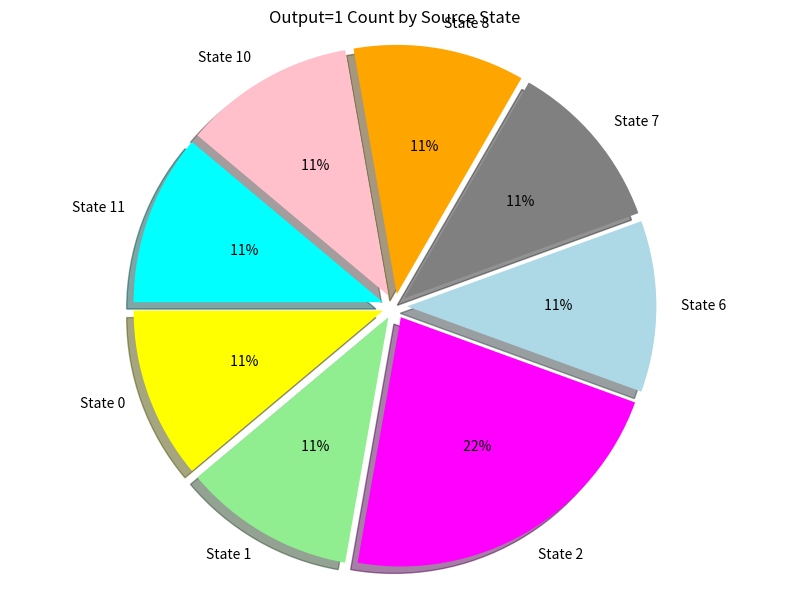

How many segments does this pie chart have?

8